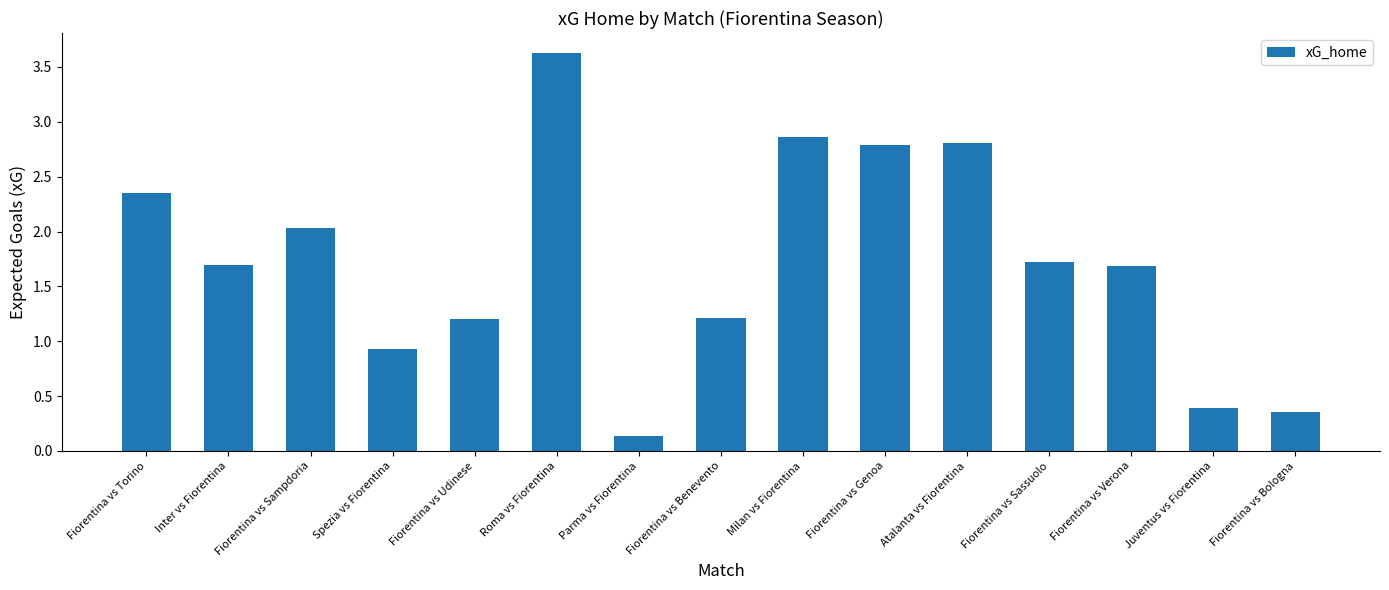

What is the minimum value shown in the chart?

0.1